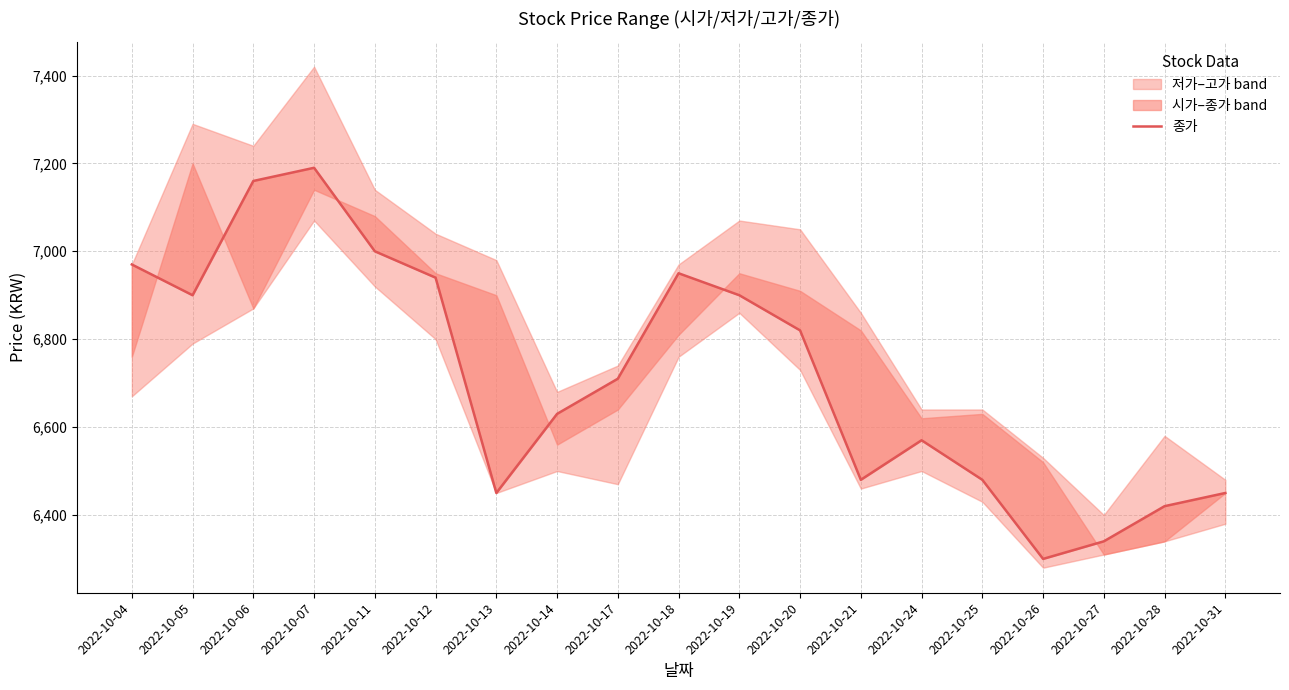

Where is the first local maximum?

2022-10-07